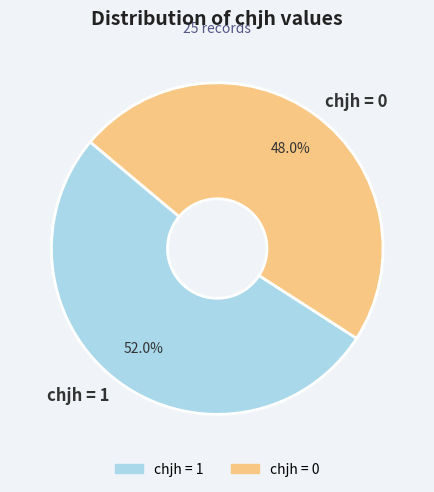

What is the largest slice in the pie chart?

chjh = 1